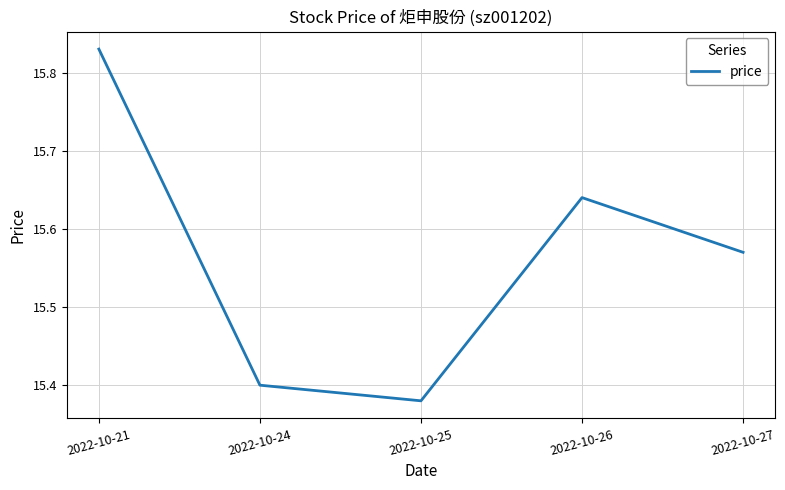

Count the values in the range 15 to 16.

5